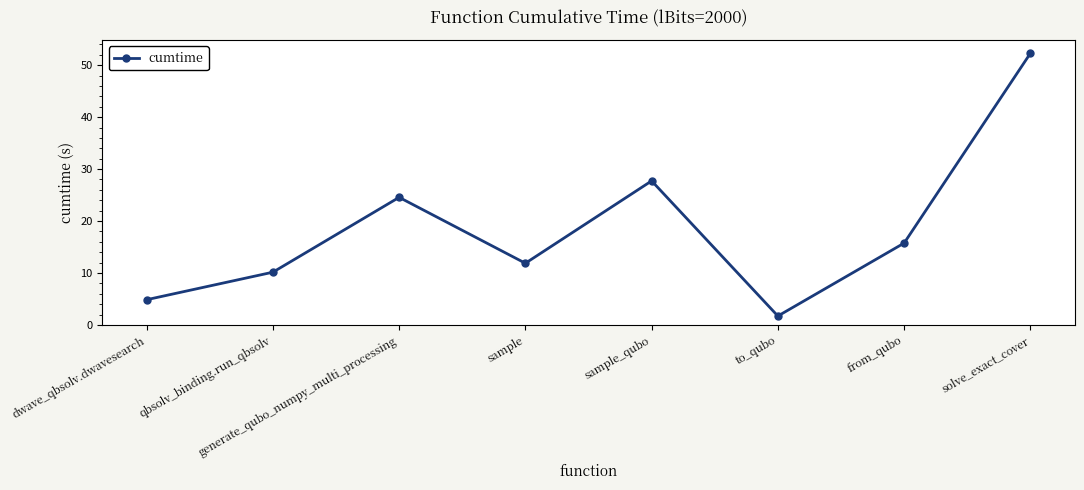

How many data points are less than 15?

4